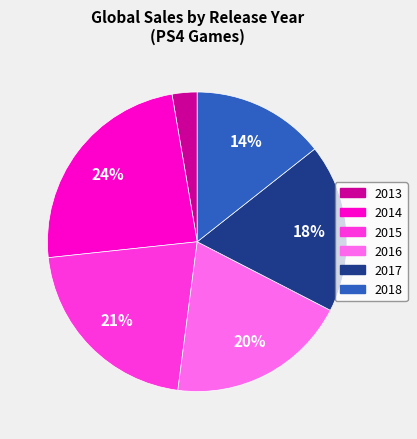

To the nearest percent, what is the average slice percentage?

17%